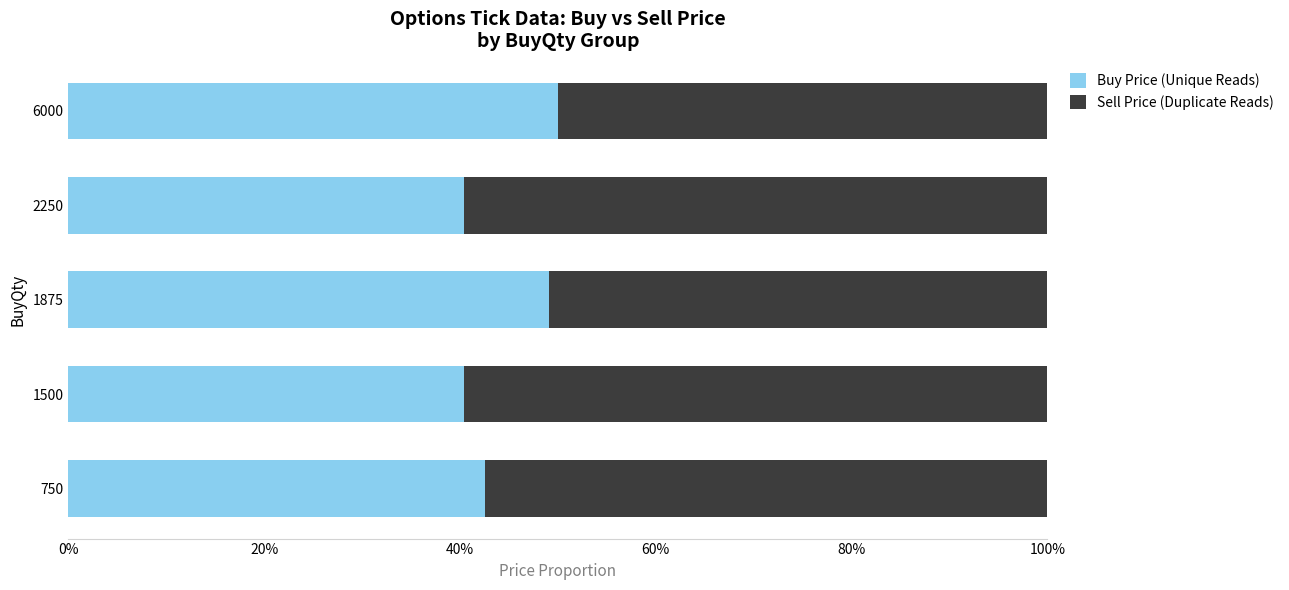

What are all the series names shown in the legend?

Buy Price (Unique Reads), Sell Price (Duplicate Reads)